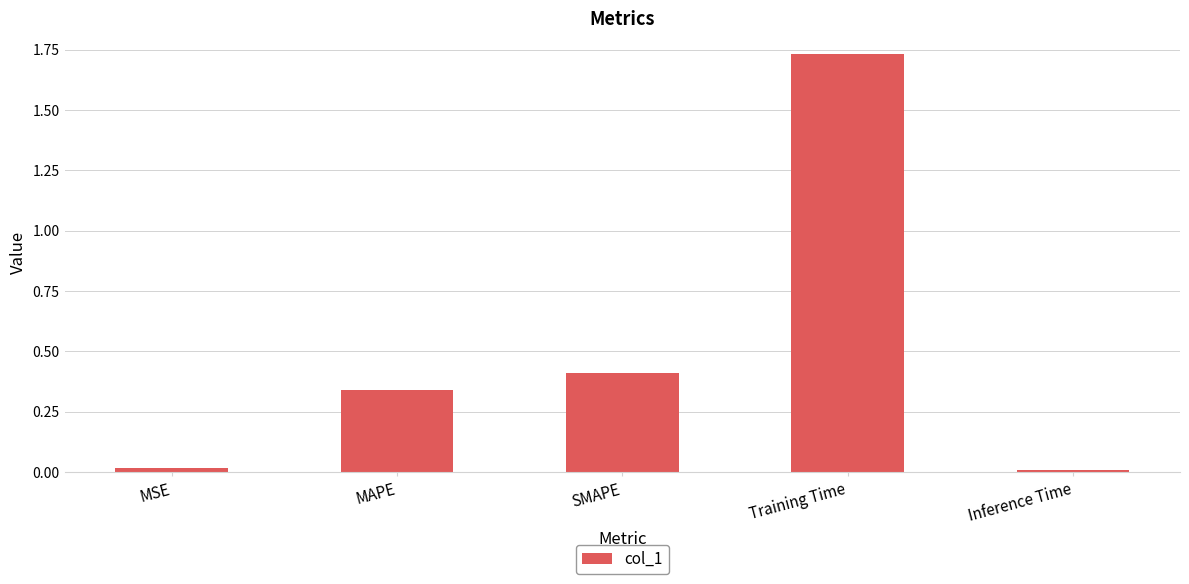

What is the change in value from SMAPE to Training Time?

+1.3